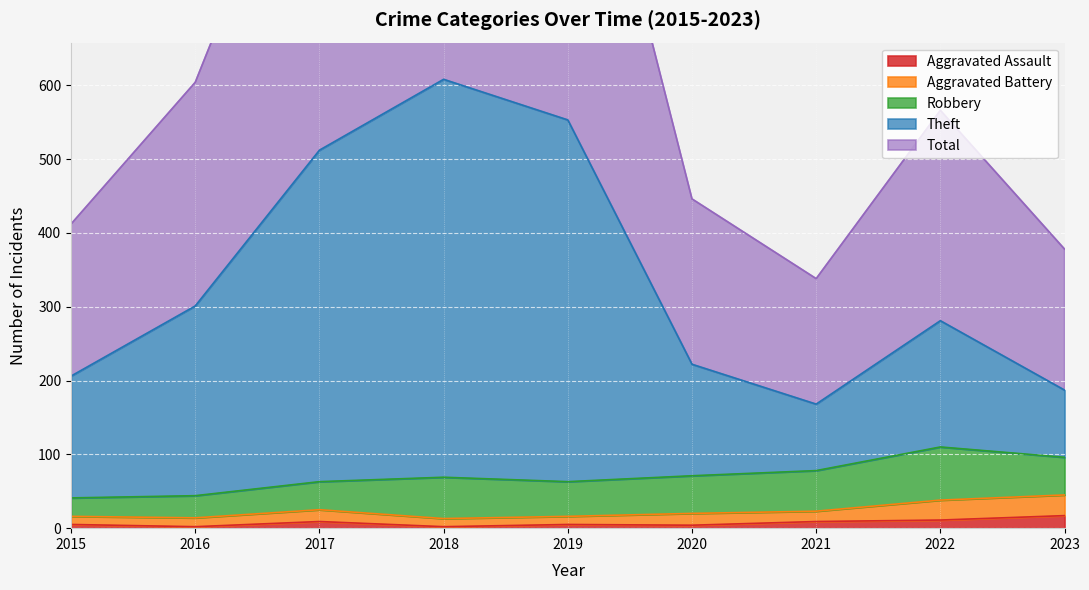

The Total series shows 348 at 2016. True or false?

False